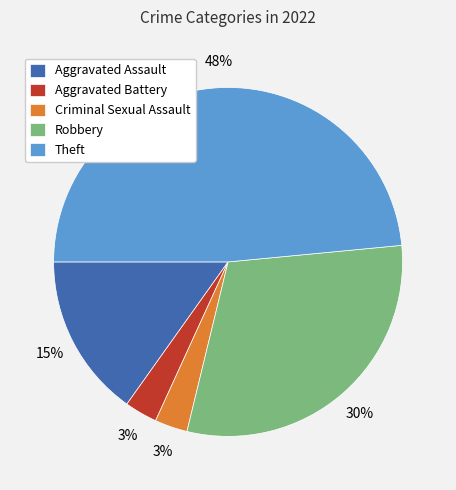

What is the largest slice in the pie chart?

Theft